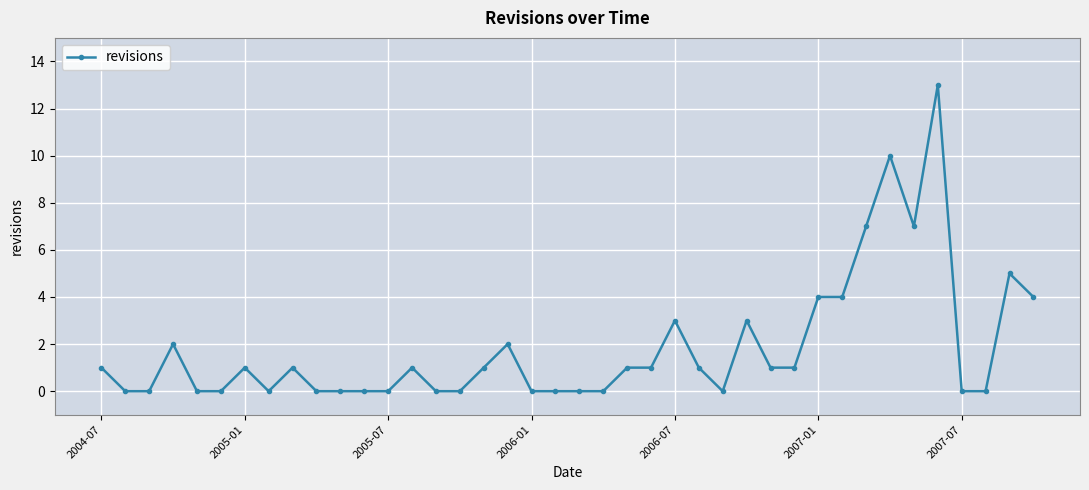

How many lines are shown in the chart?

1